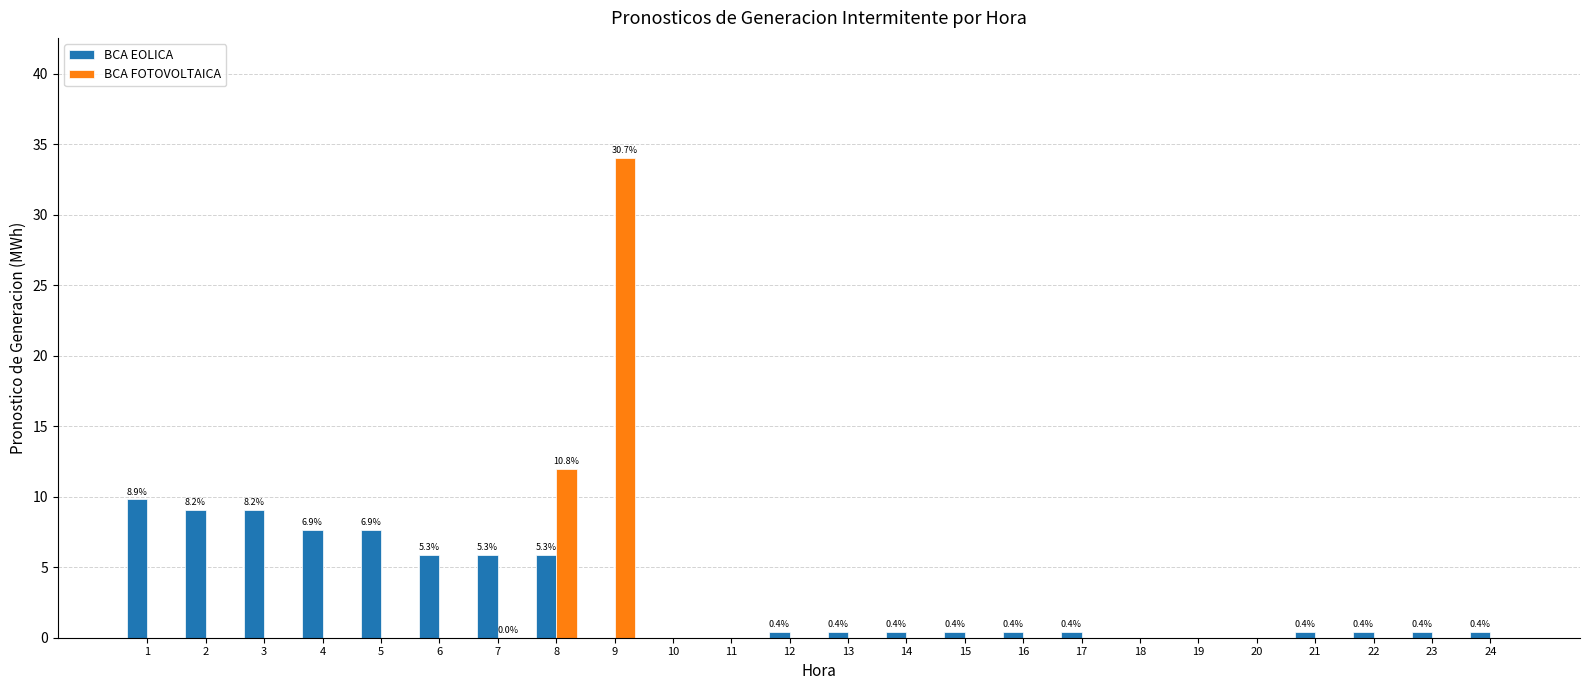

Which category has the highest value in the BCA FOTOVOLTAICA series?

9